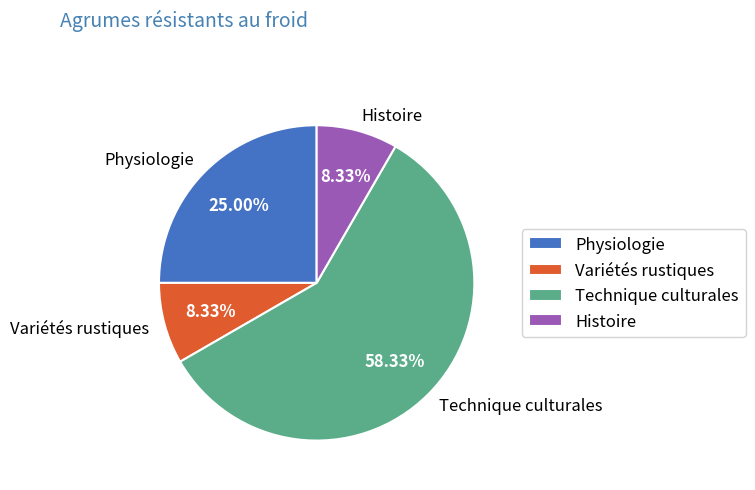

The Technique culturales slice represents 58% of the pie. True or false?

True